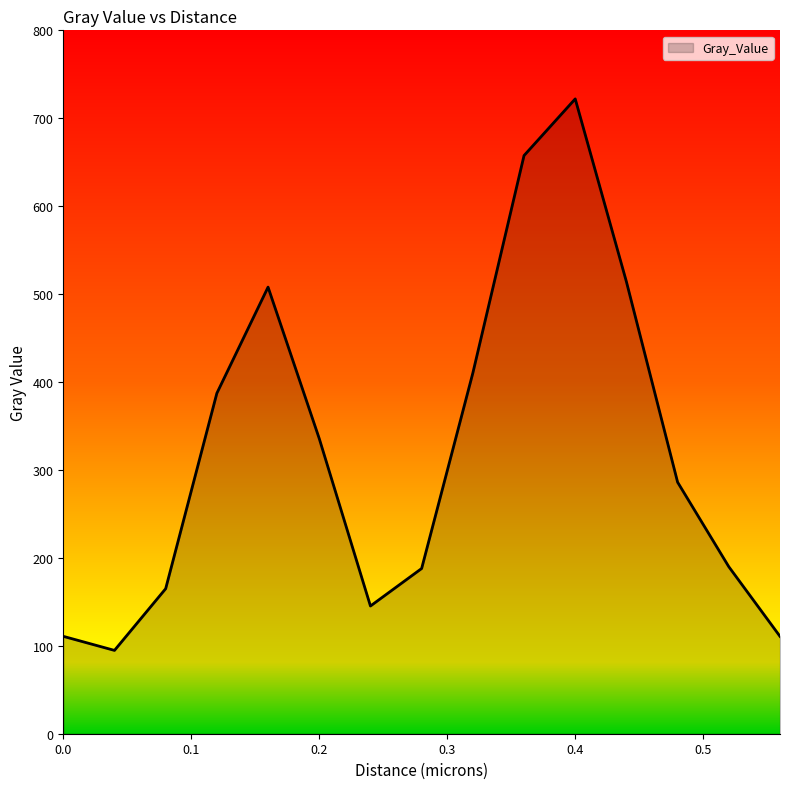

What is the difference between the maximum and minimum values?

627.3